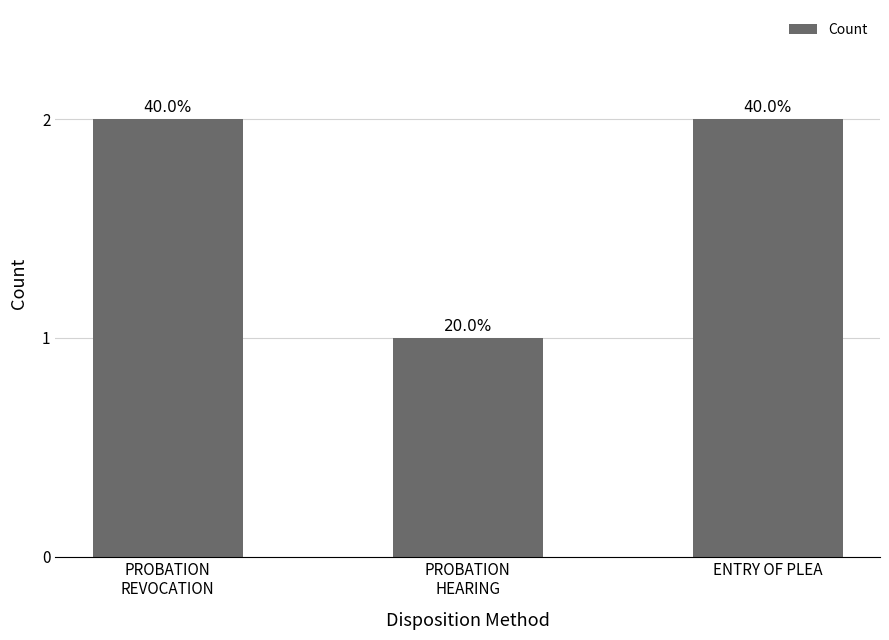

Does the chart contain any negative values?

No